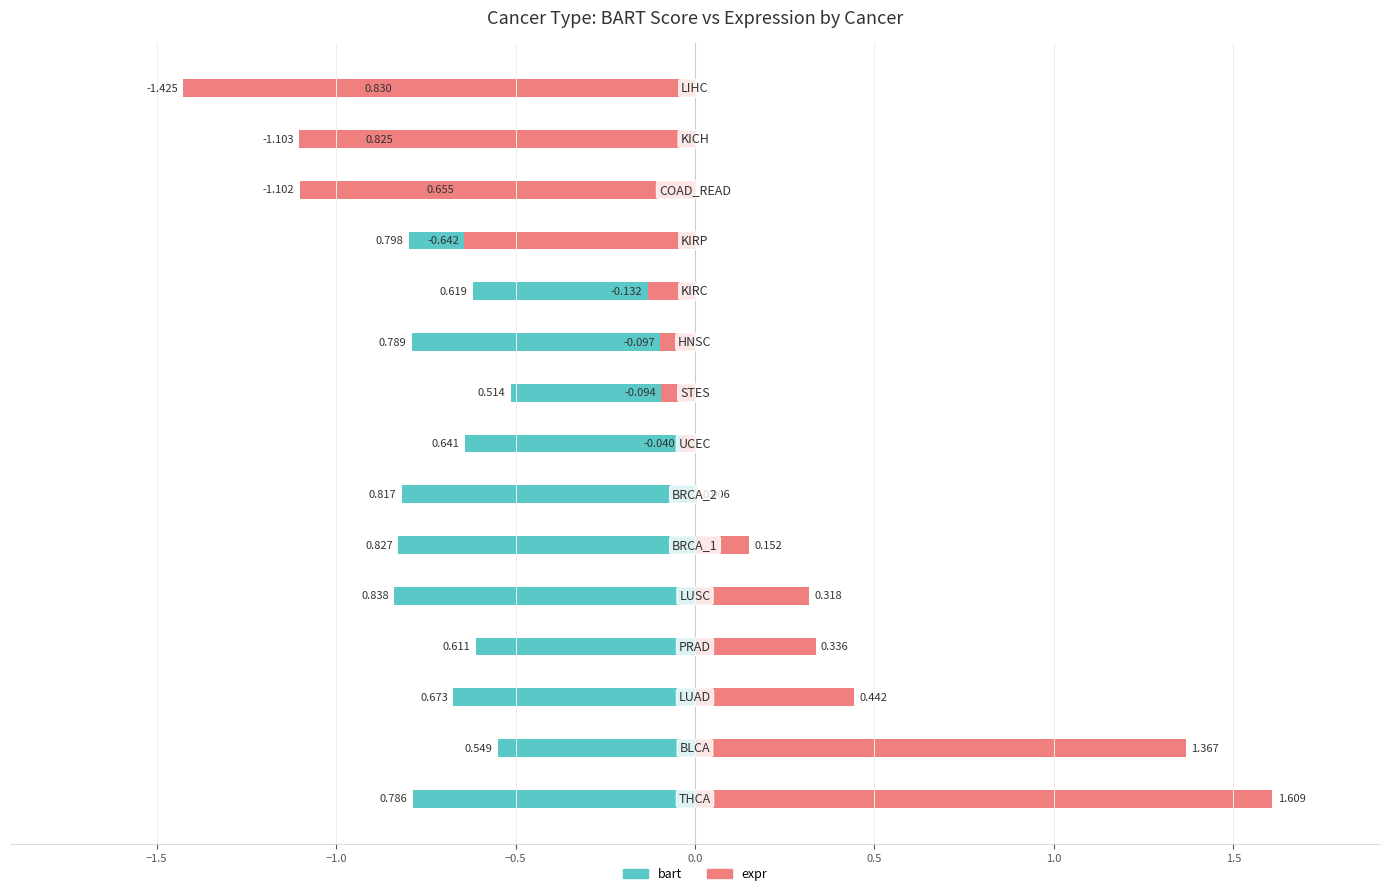

Reading left to right, list all the values displayed in this chart.

bart: -0.8	-0.5	-0.7	-0.6	-0.8	-0.8	-0.8	-0.6	-0.5	-0.8	-0.6	-0.8	-0.7	-0.8	-0.8
expr: 1.6	1.4	0.4	0.3	0.3	0.2	0.0	-0.0	-0.1	-0.1	-0.1	-0.6	-1.1	-1.1	-1.4